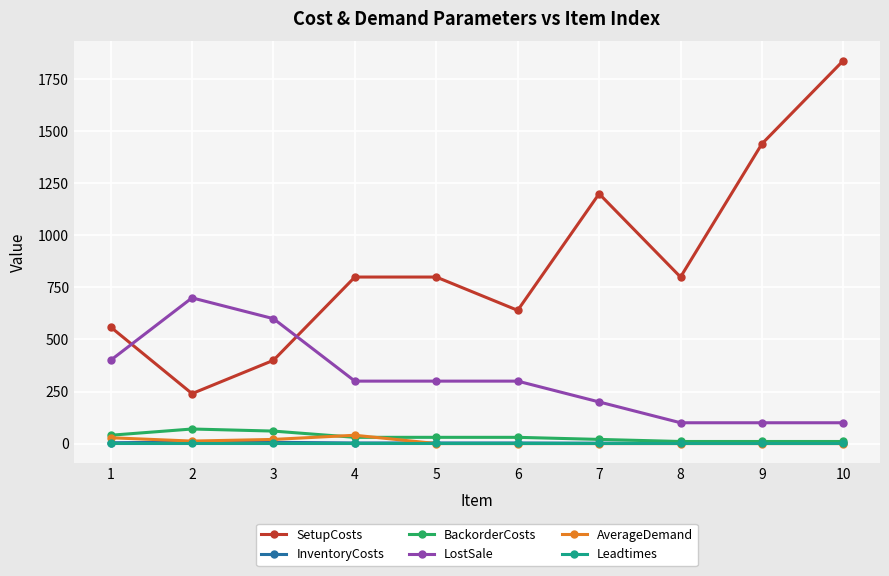

The value of AverageDemand at 5 is 0. True or false?

True